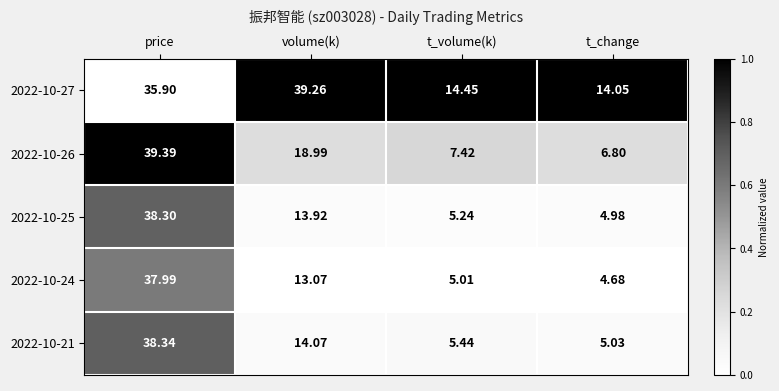

What is the spread (max minus min) of values at t_change?

9.4